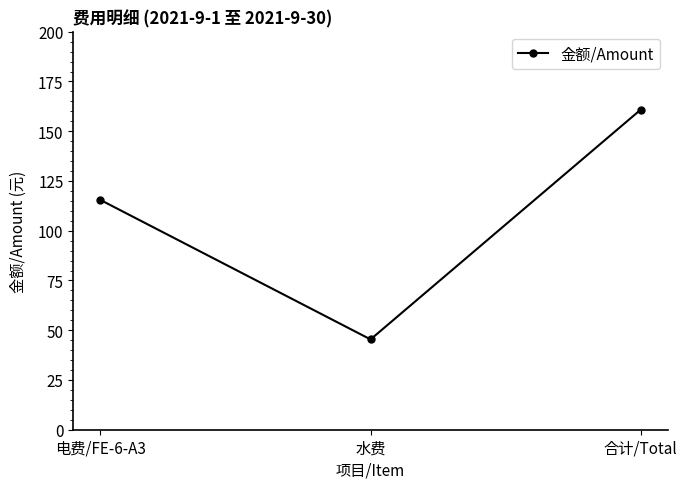

What is the label of the 3rd point from the right?

电费/FE-6-A3